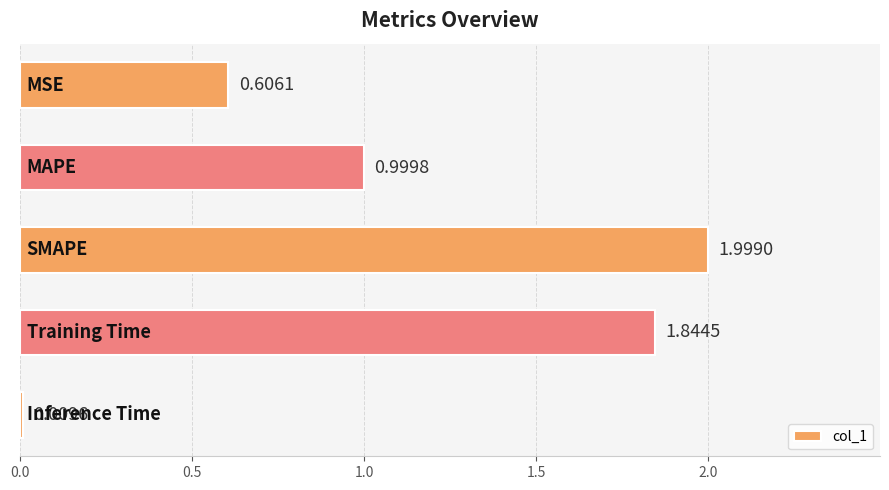

What is the difference between the maximum and minimum values?

2.0